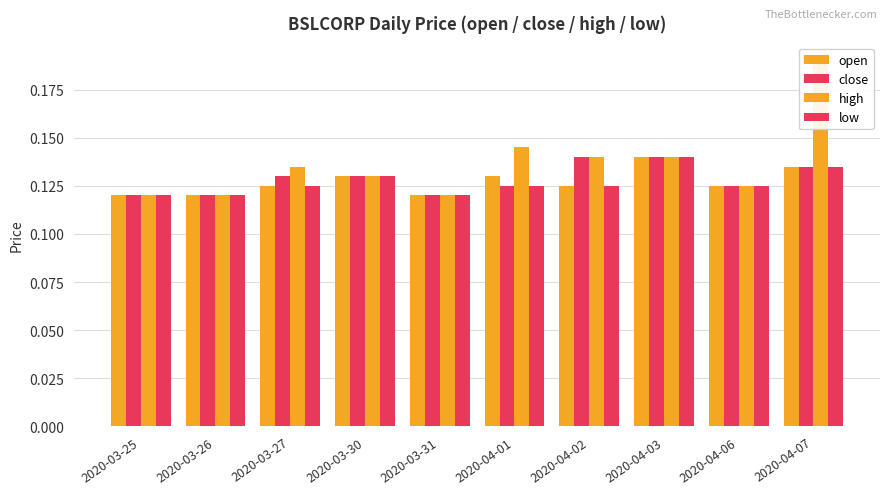

What is the total value across all series at 2020-03-27?

0.5